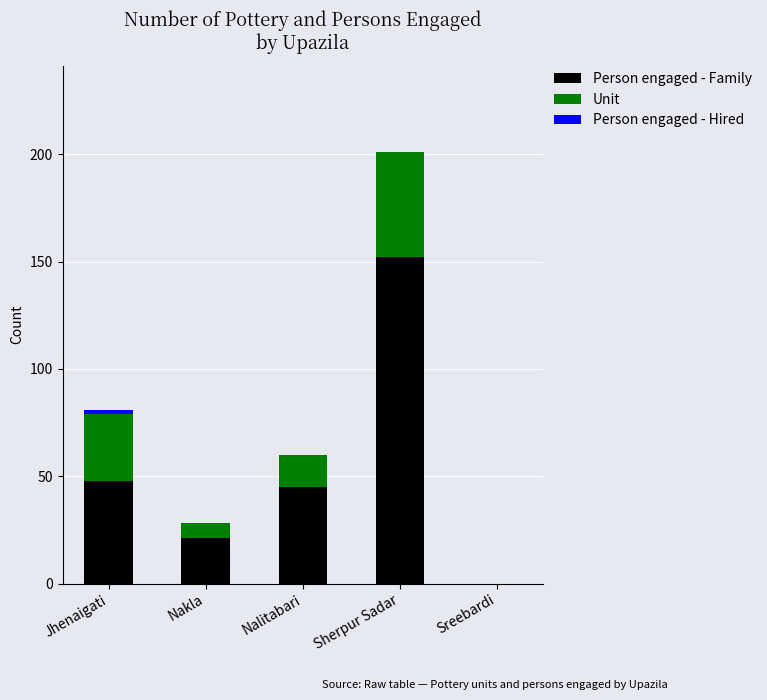

At which category is the sum across all series the highest?

Sherpur Sadar